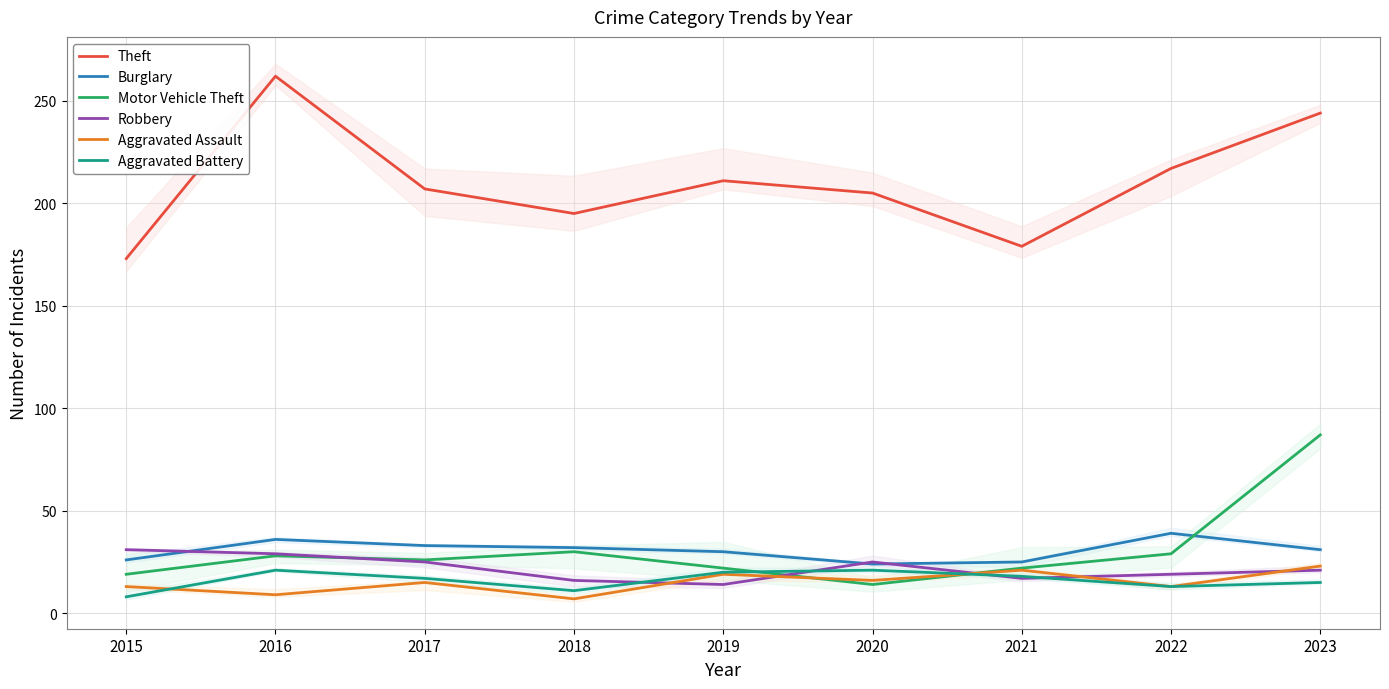

True or false: Burglary has a value of 18 at 2018.

False